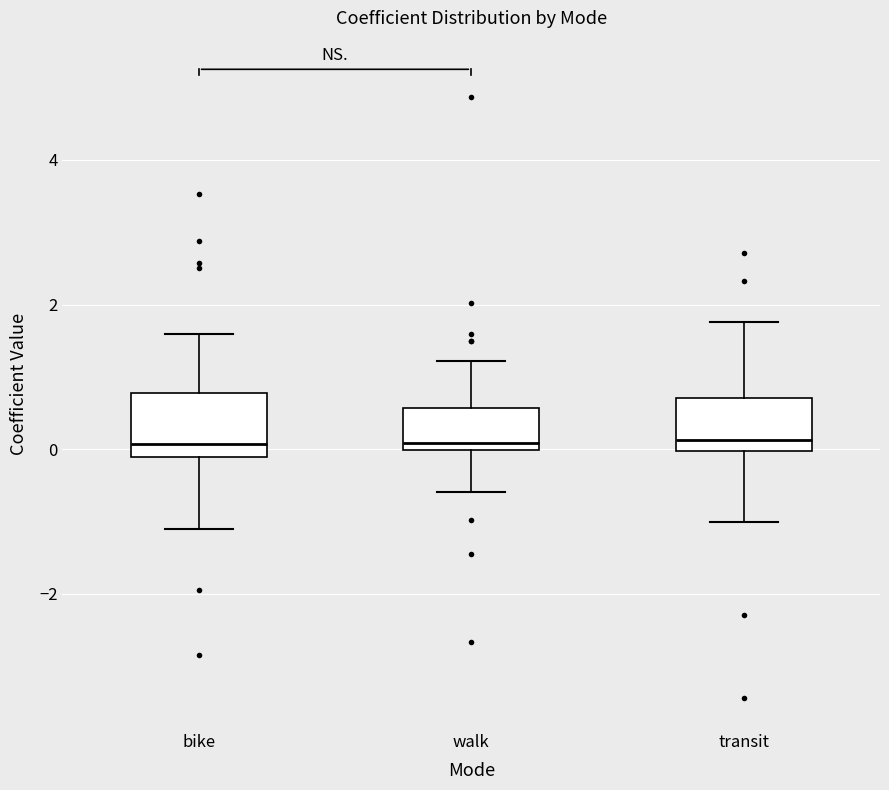

Where does the median line of the box for transit sit on the y-axis? The values are not printed on the chart, so give them approximately, as read against the axis.

0.2